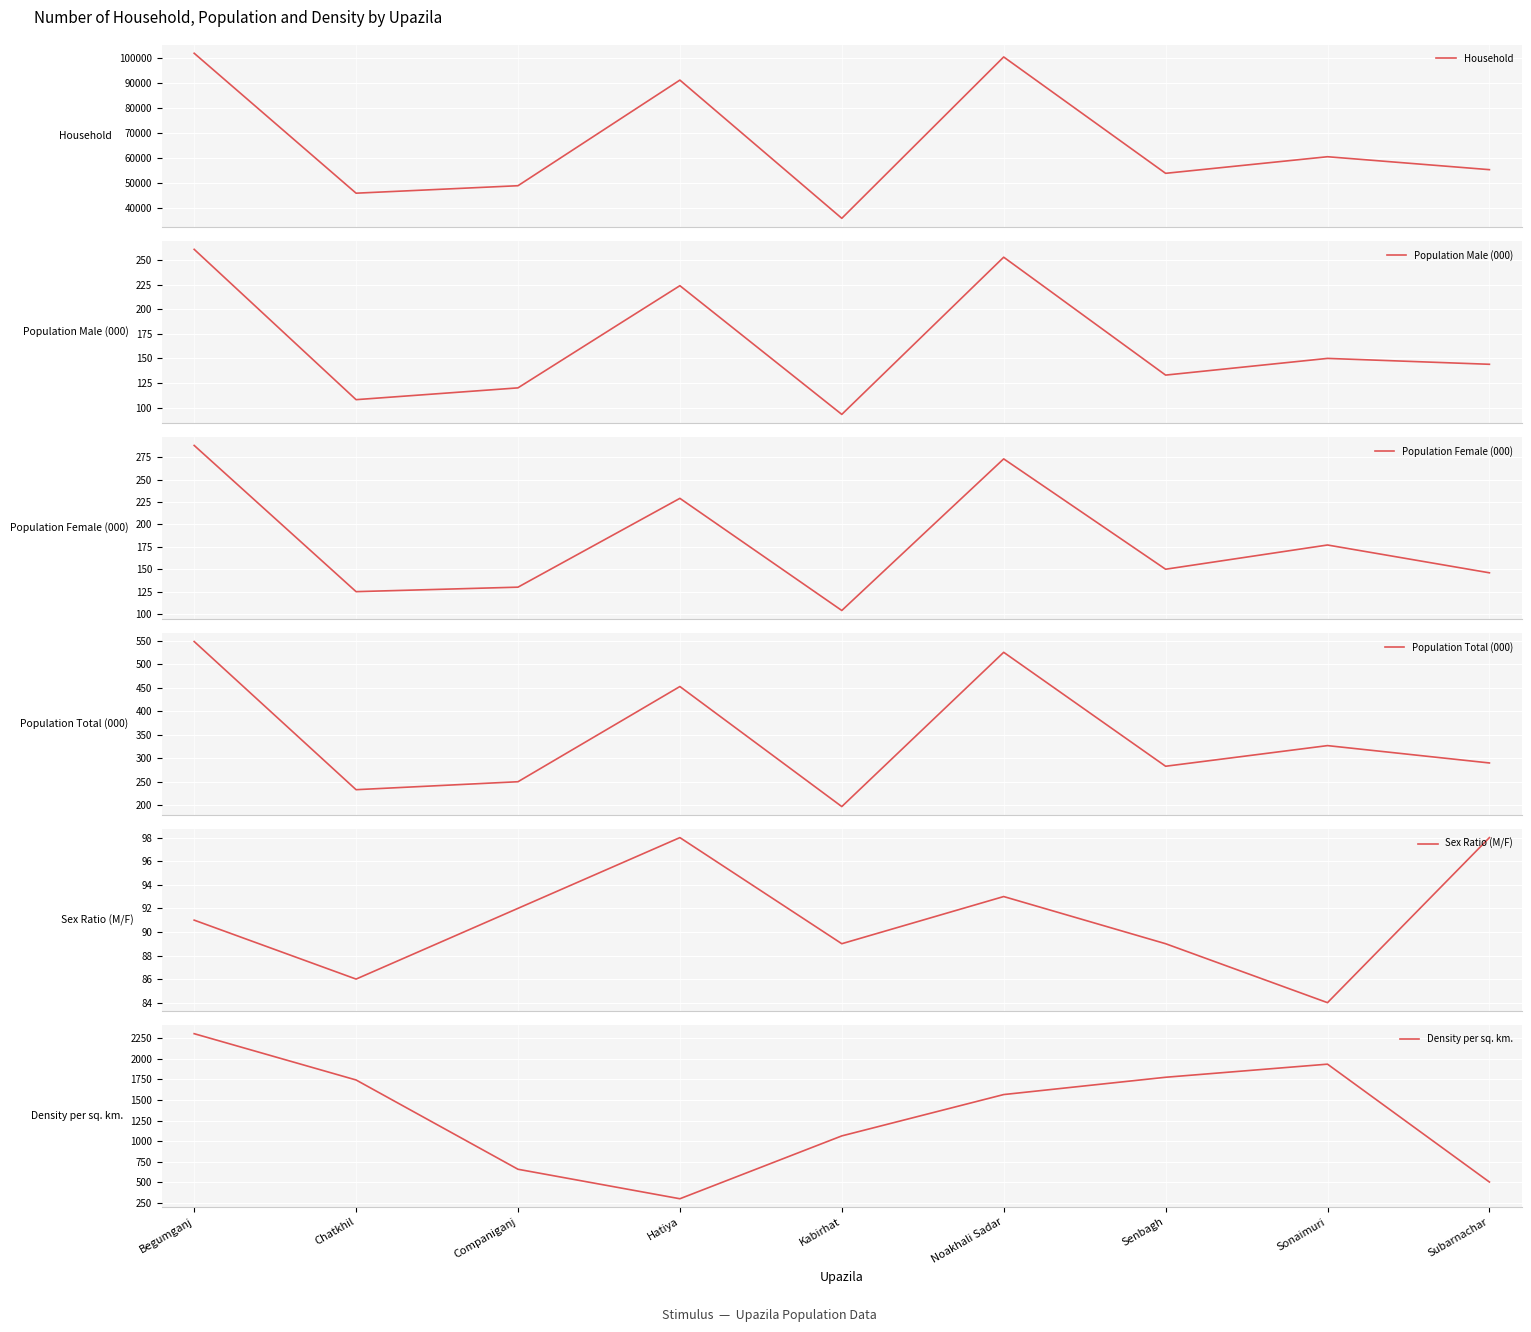

What is the difference between the second highest and second lowest values in the Household series?

54175